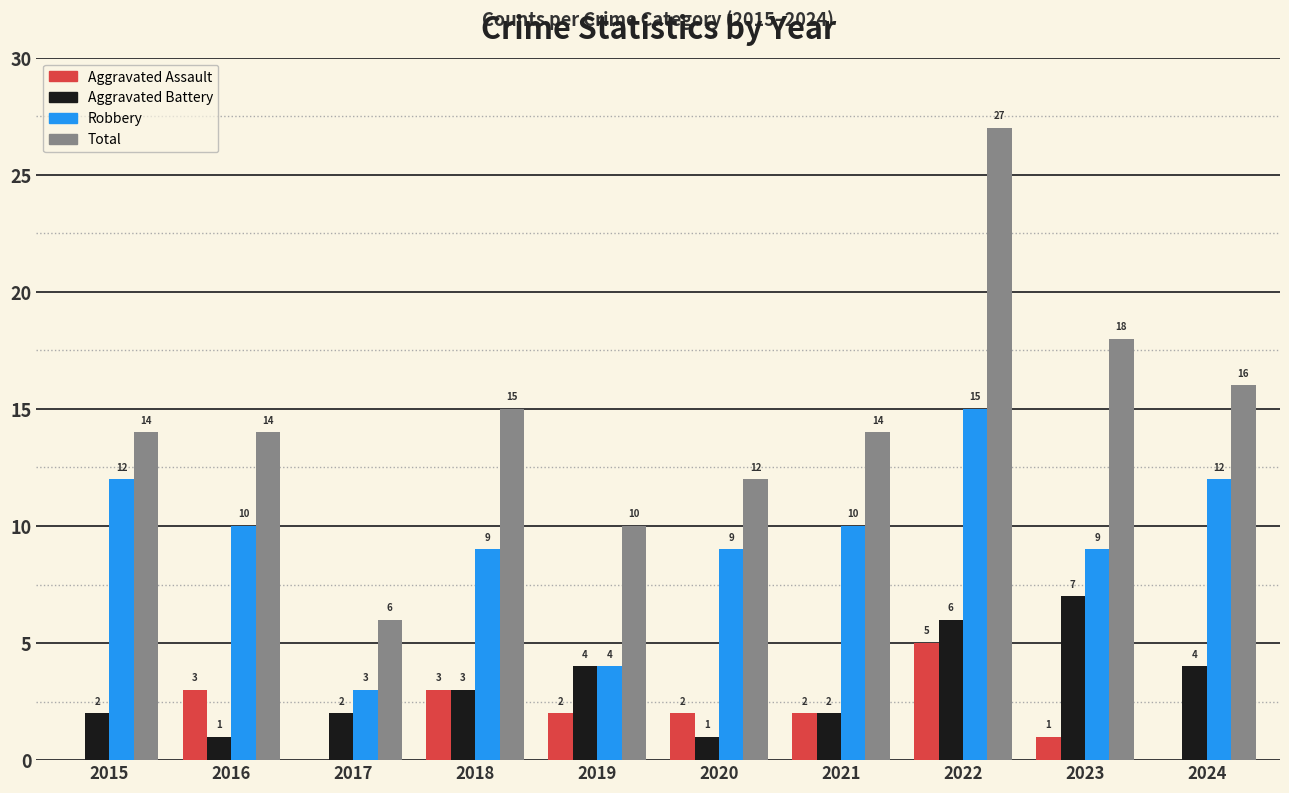

How many distinct data groups are displayed?

4